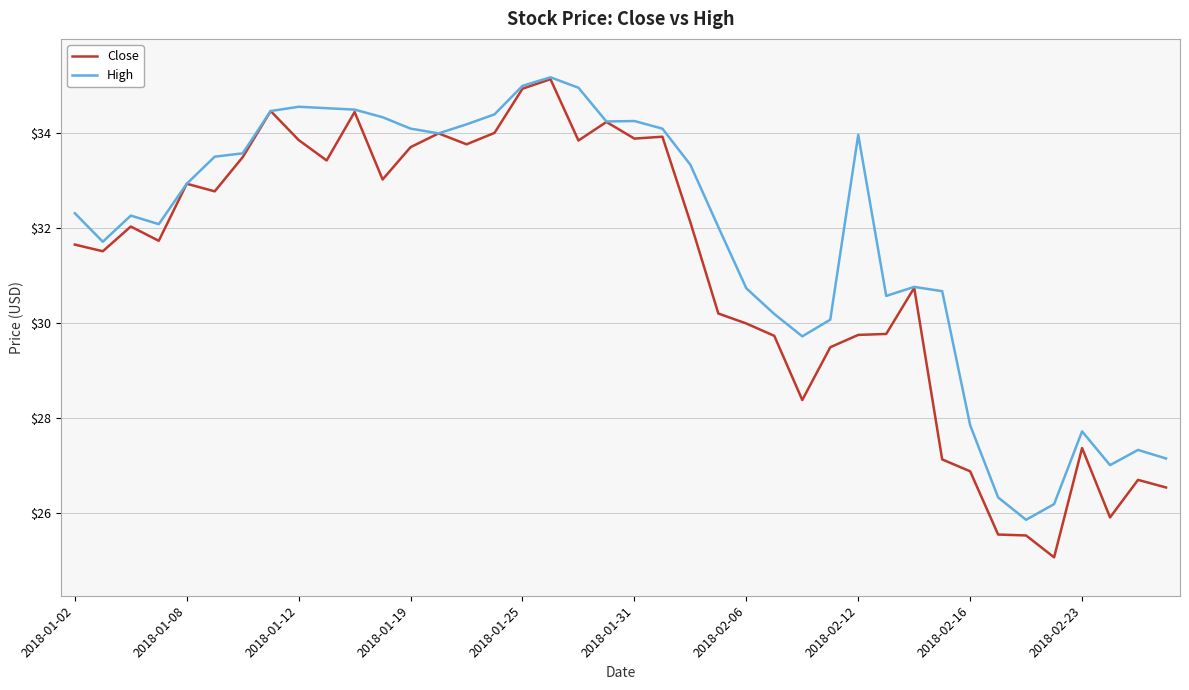

What is the lowest value of the High series?

25.9